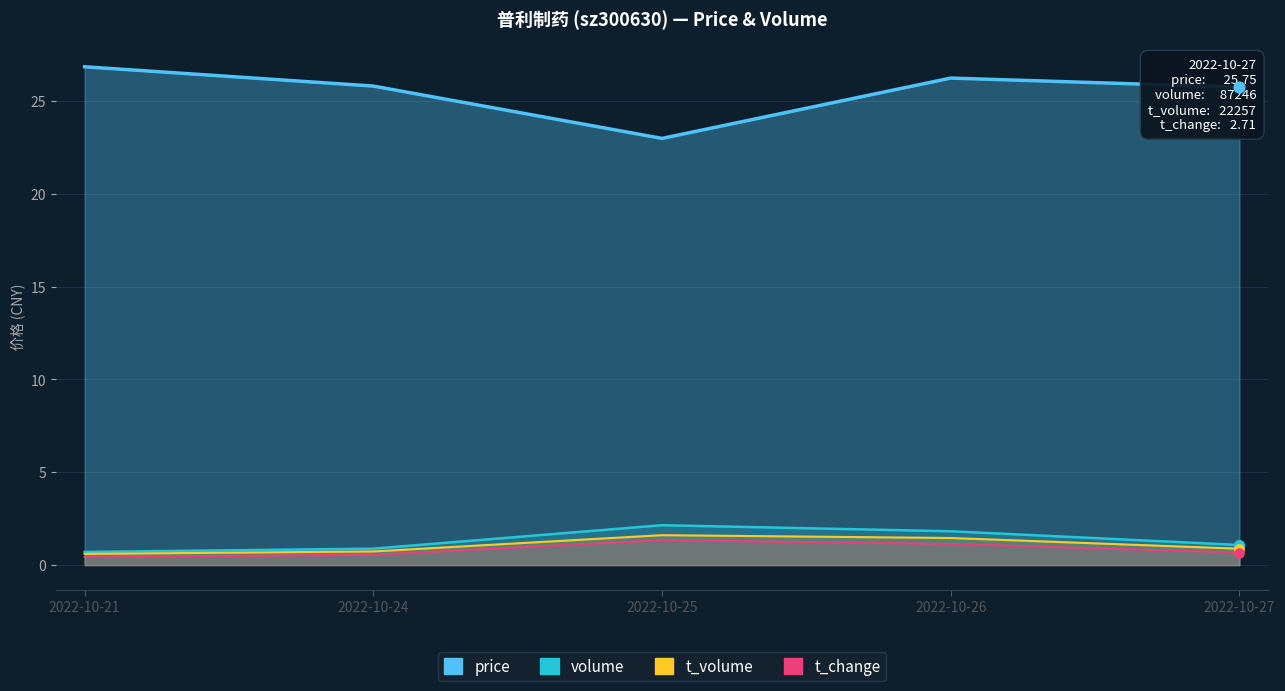

At how many categories does at least one series exceed 12?

5